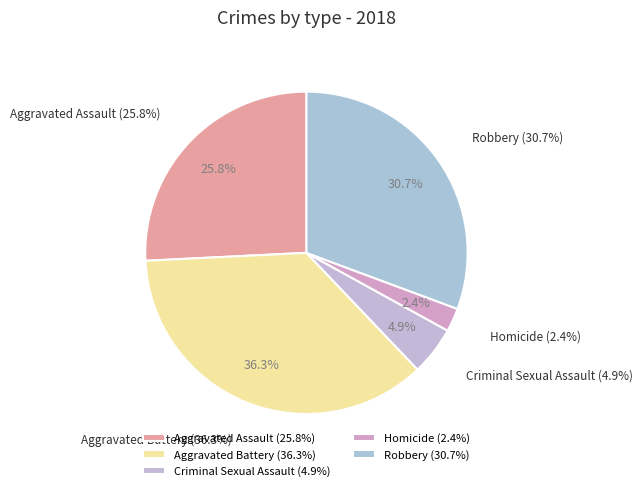

Rank the categories by value from lowest to highest.

Homicide, Criminal Sexual Assault, Aggravated Assault, Robbery, Aggravated Battery